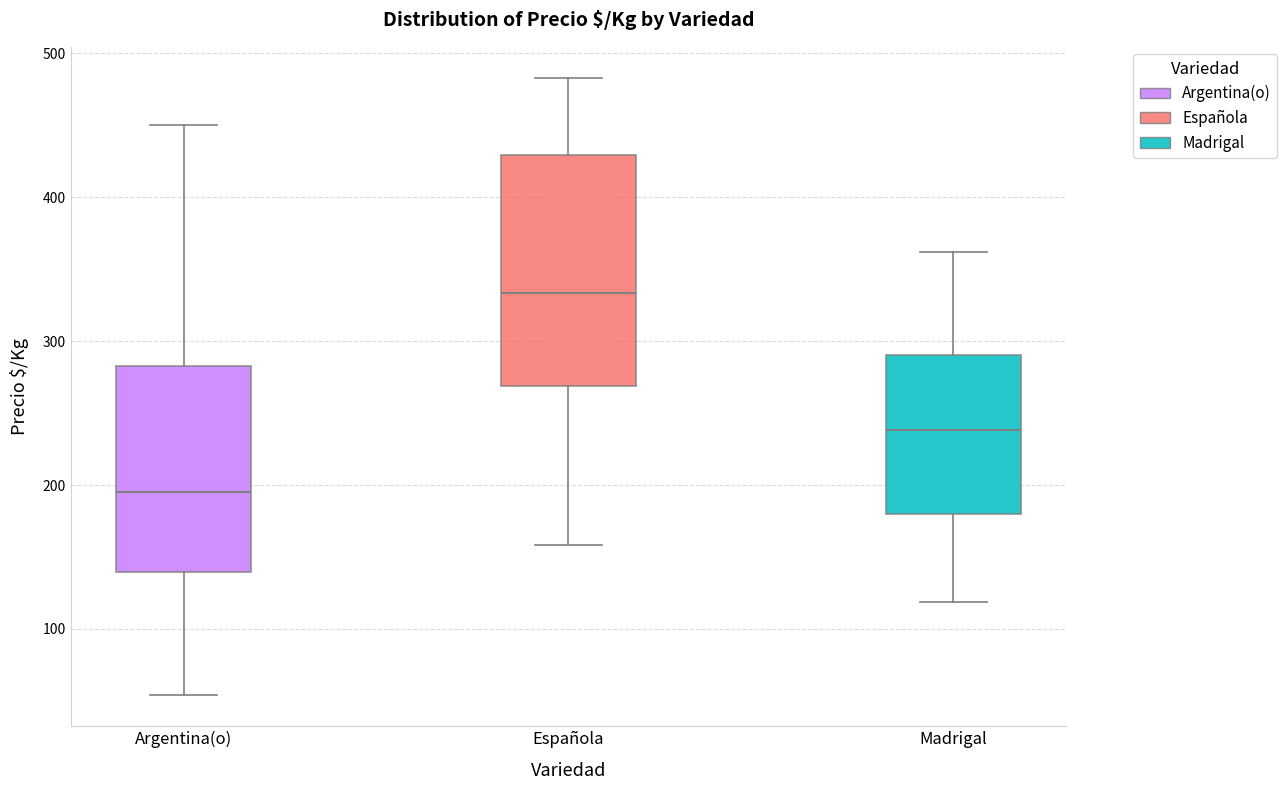

Reading left to right, read every box against the y-axis: the position of its median line, the range the box covers, and the ends of its whiskers. The values are not printed on the chart, so give them approximately, as read against the axis.

Argentina(o): median 200, box 140 to 280, whiskers 50 to 450
Española: median 330, box 270 to 430, whiskers 160 to 480
Madrigal: median 240, box 180 to 290, whiskers 120 to 360